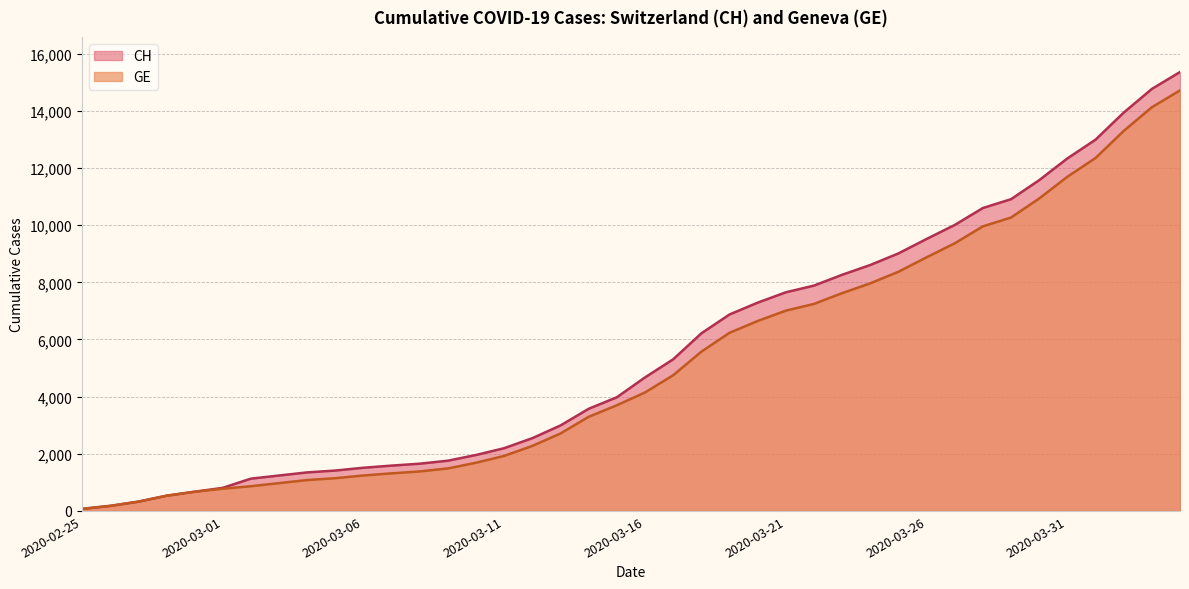

What position from the left is 2020-04-03?

39